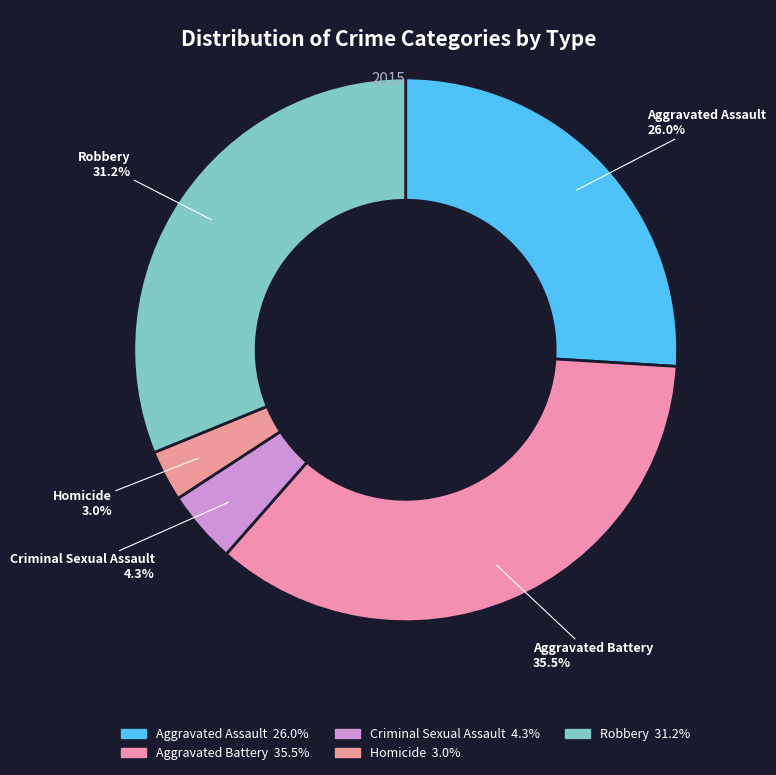

How many slices are in this pie chart?

5